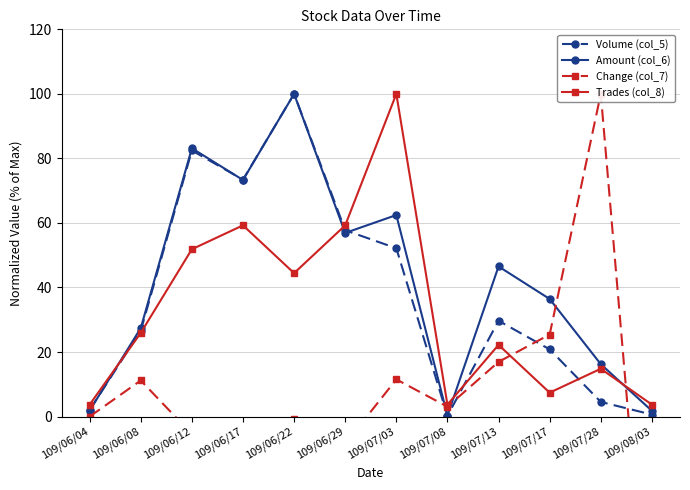

What is the average value of the Change (col_7) series?

5.6